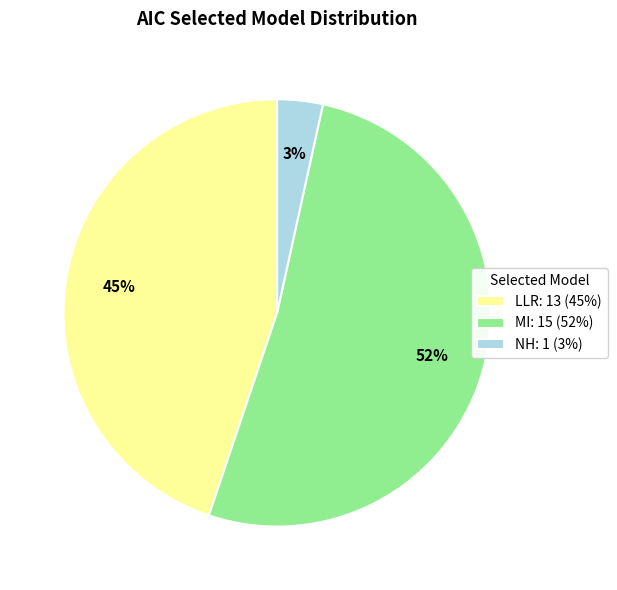

Which has a higher value, MI or LLR?

MI